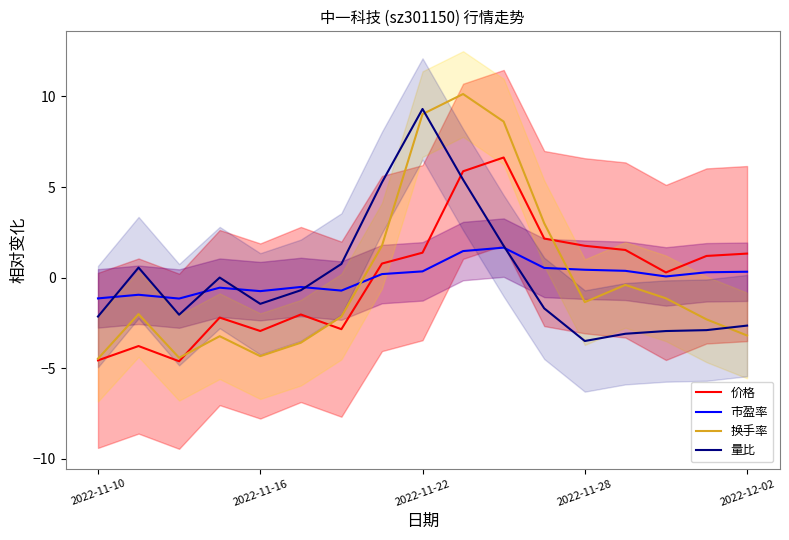

What is the minimum value for 价格?

-4.6